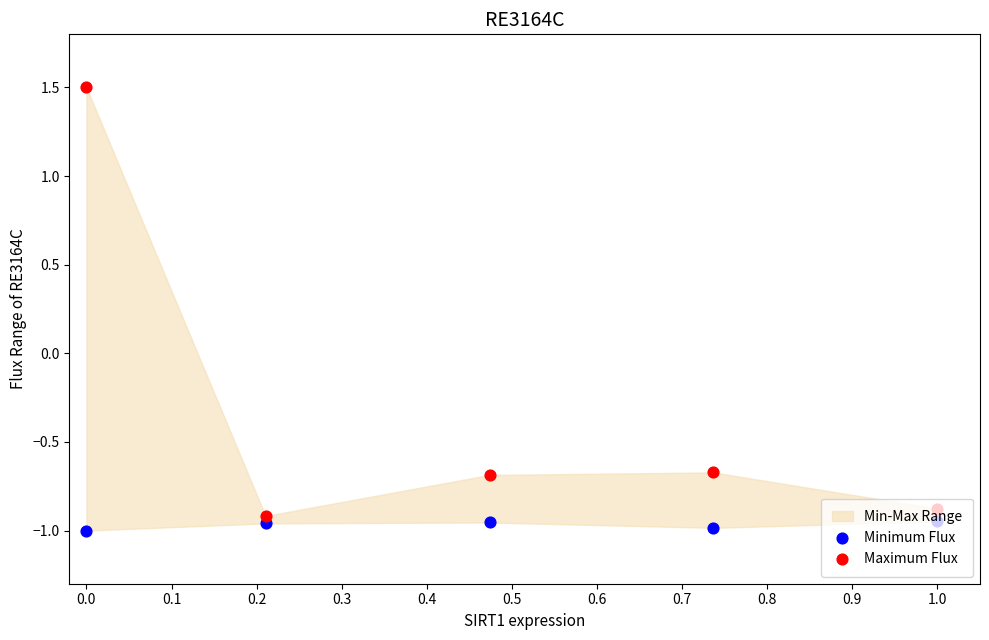

Which series contains the lowest Y value?

Minimum Flux